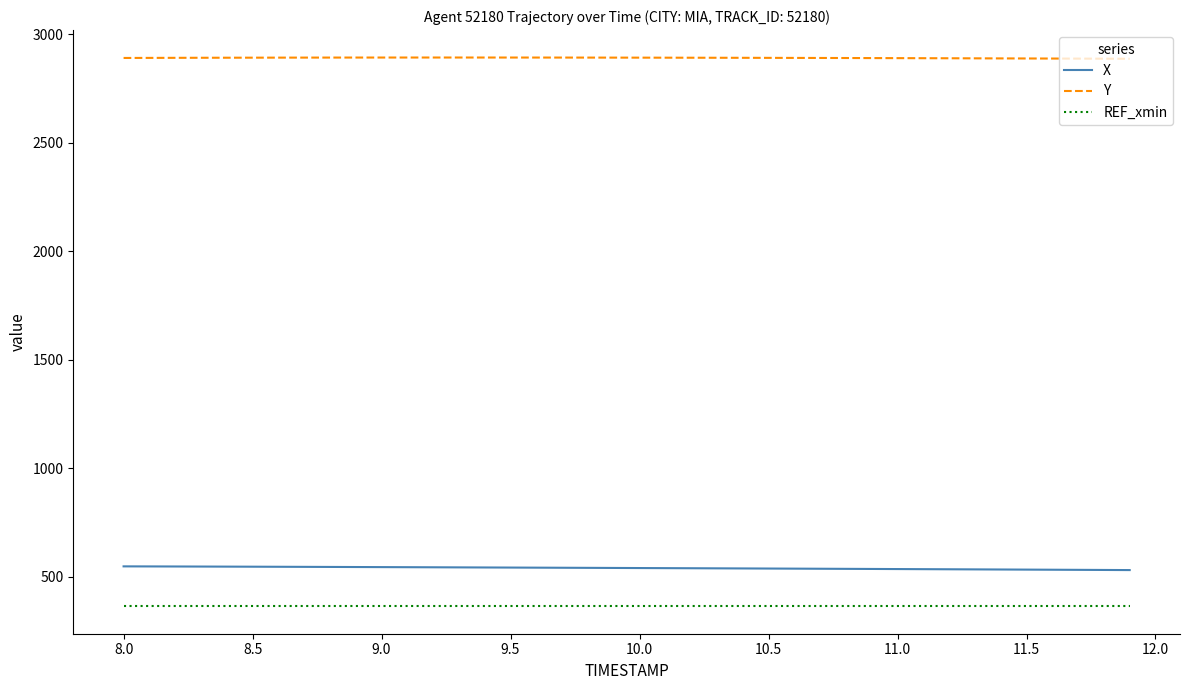

True or false: Y and REF_xmin cross at least once.

False